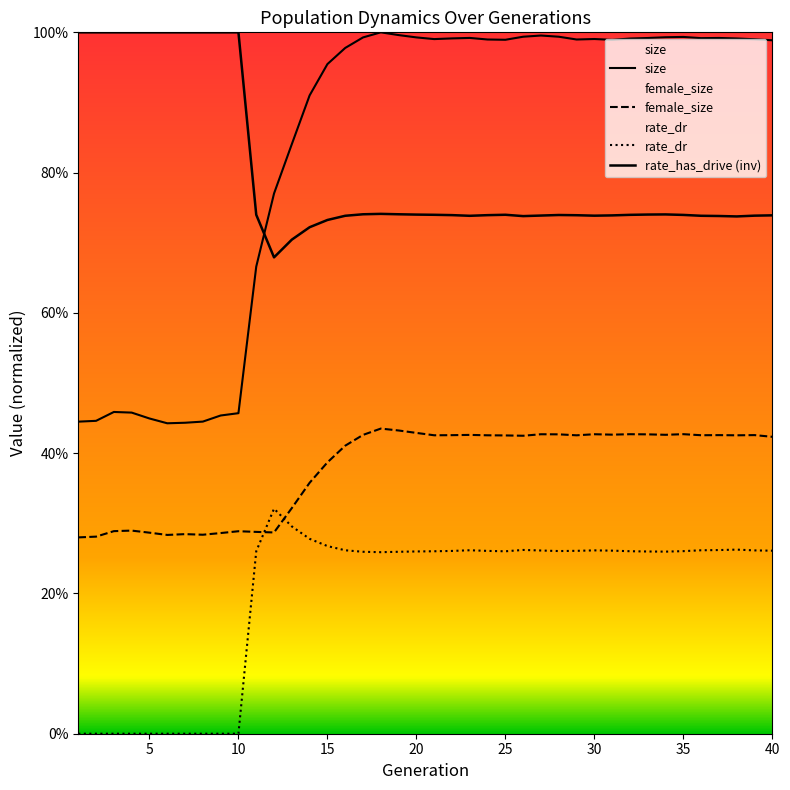

The value of rate_dr at 10 is 0.0. True or false?

True